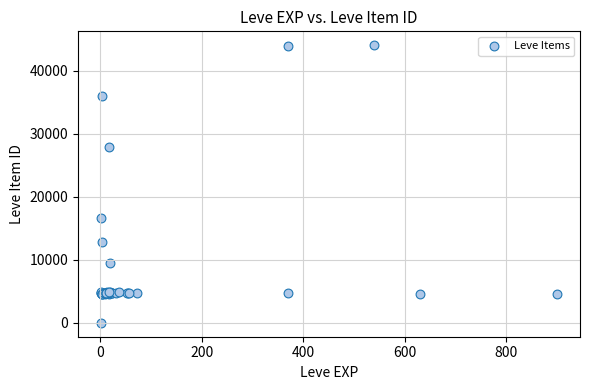

What Y value in the scatter plot is closest to 22050?

16734